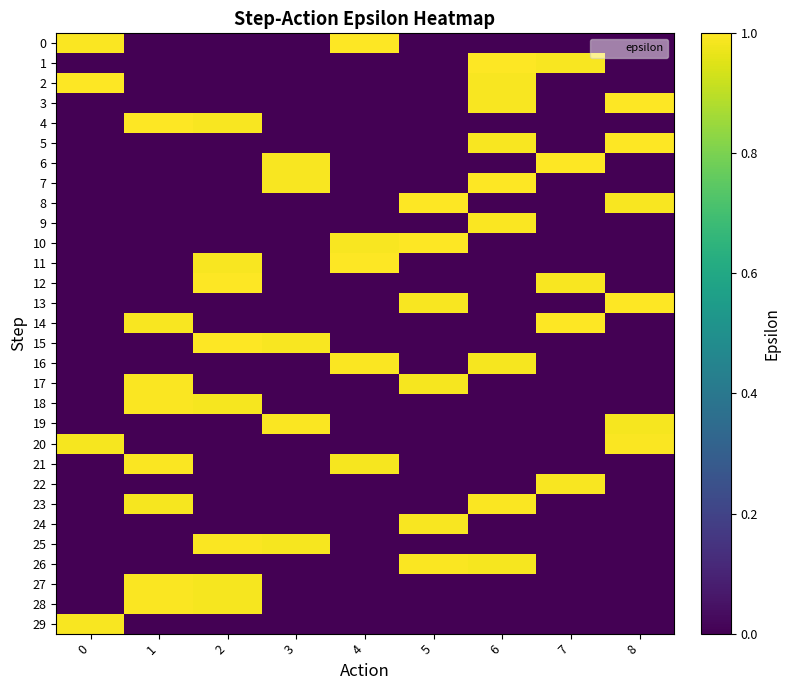

At which category does the chart reach its peak across all series?

4